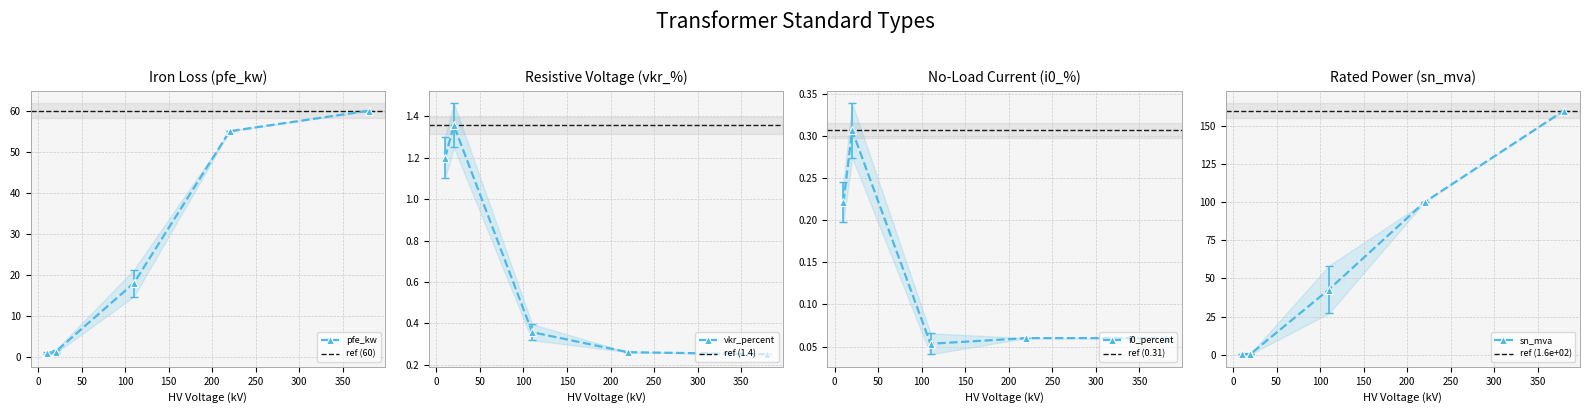

How many data points in pfe_kw are less than 18?

2